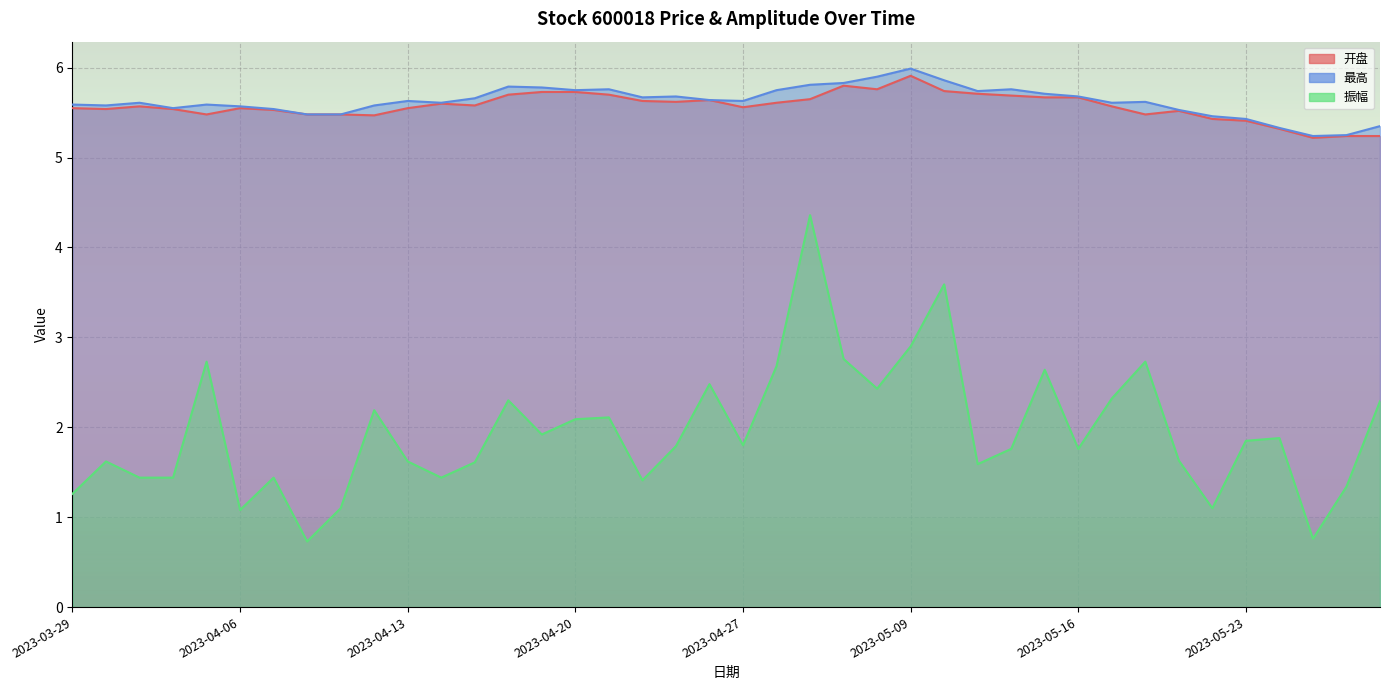

Where is the first local maximum for 最高?

2023-03-31